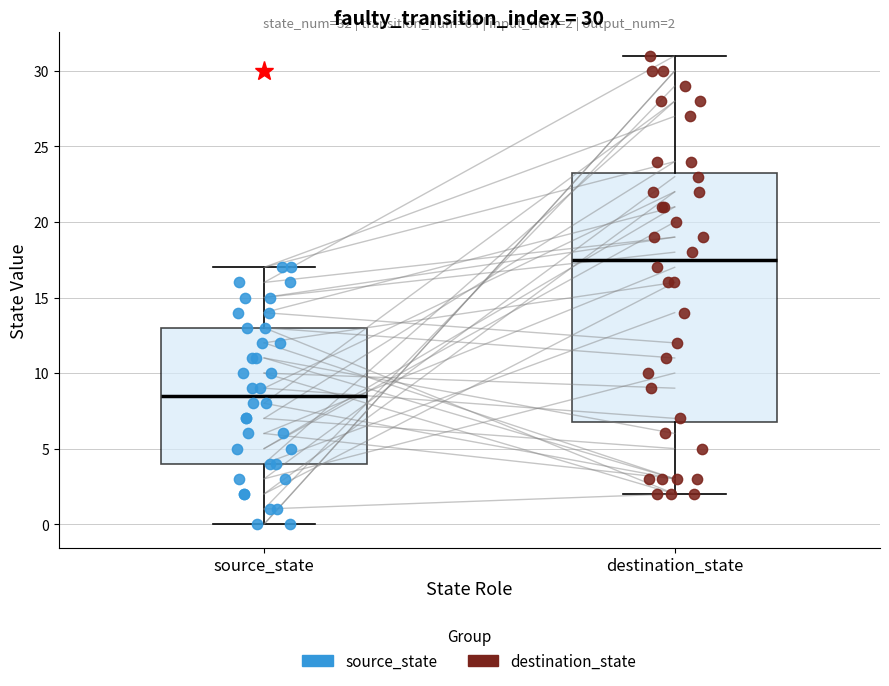

Comparing the boxes themselves (not the whiskers), which one is the tallest?

destination_state